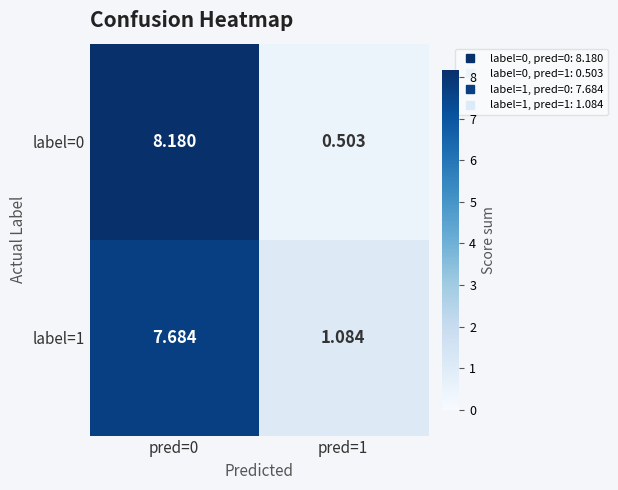

At pred=0, list the series in order from largest to smallest.

label=0, label=1